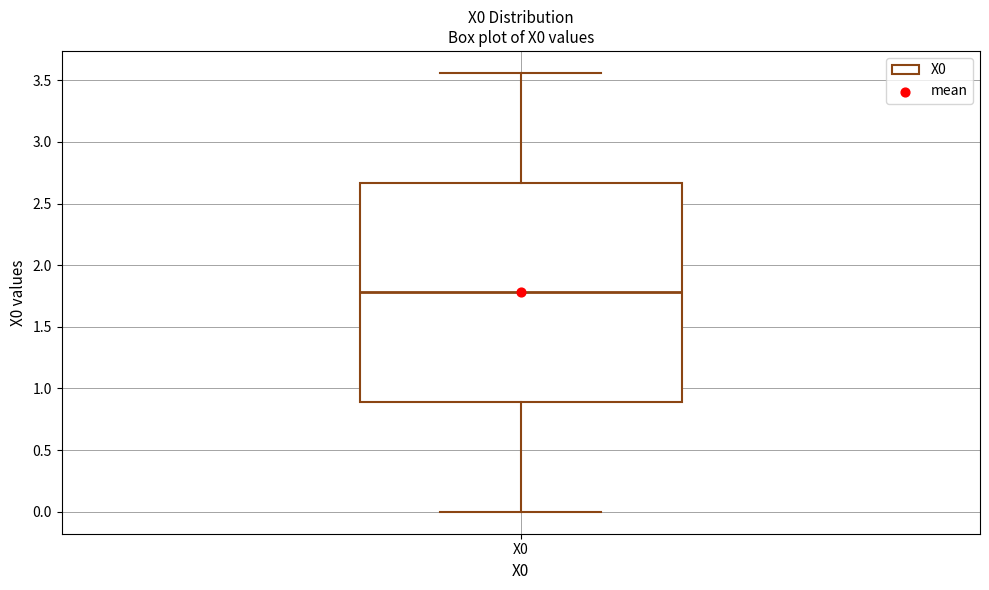

Where is the lower edge of the box for X0 on the y-axis? The values are not printed on the chart, so give them approximately, as read against the axis.

0.90